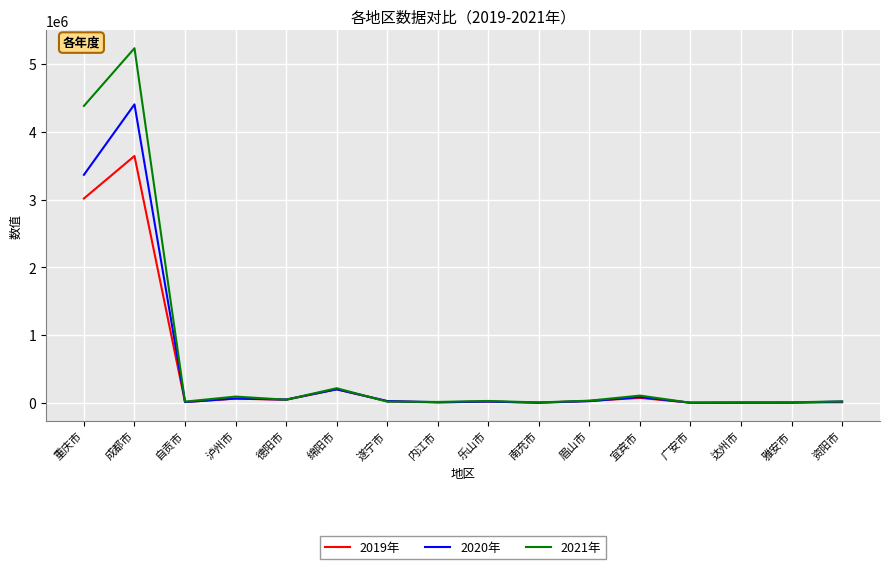

What is the average value of the 2019年 series?

446890